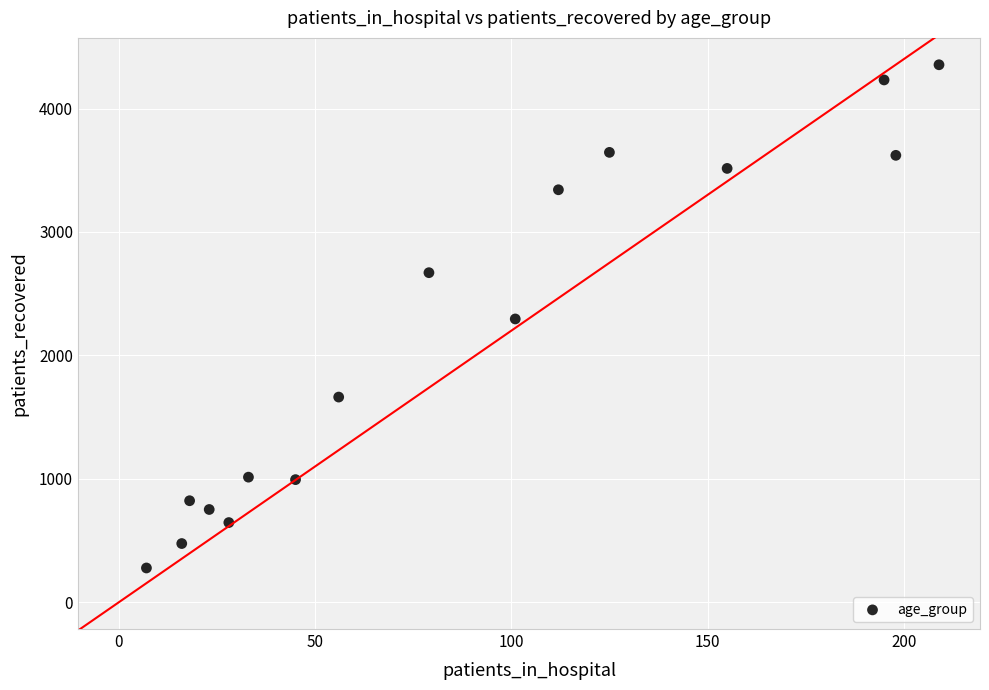

List the coordinates of all points as (X, Y) pairs, reading left to right.

(7, 277)  (16, 475)  (18, 822)  (23, 751)  (28, 645)  (33, 1013)  (45, 993)  (56, 1662)  (79, 2670)  (101, 2295)  (112, 3342)  (125, 3645)  (155, 3515)  (195, 4232)  (198, 3621)  (209, 4355)